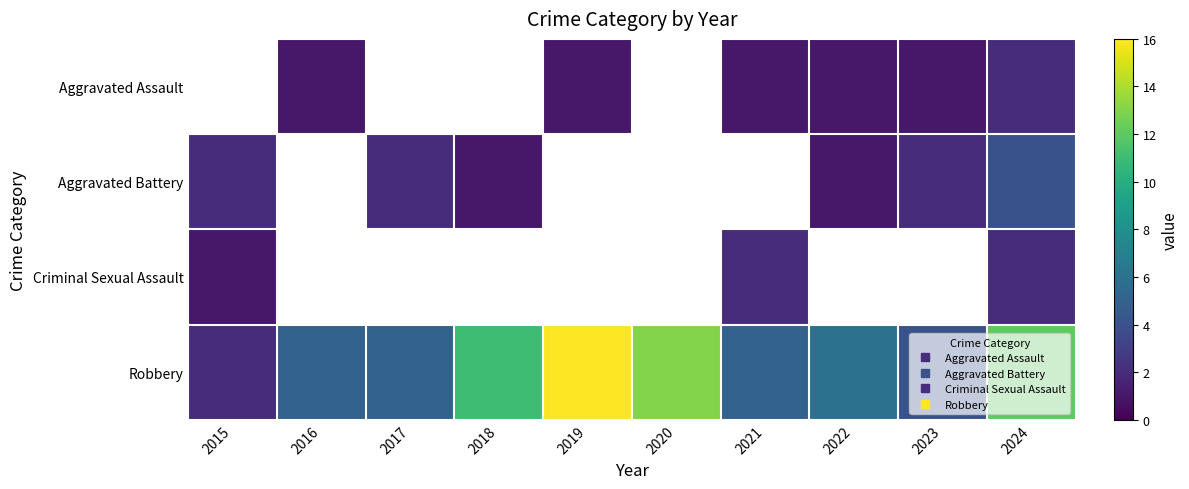

Between 2020 and 2023, which series saw the biggest shift?

Robbery